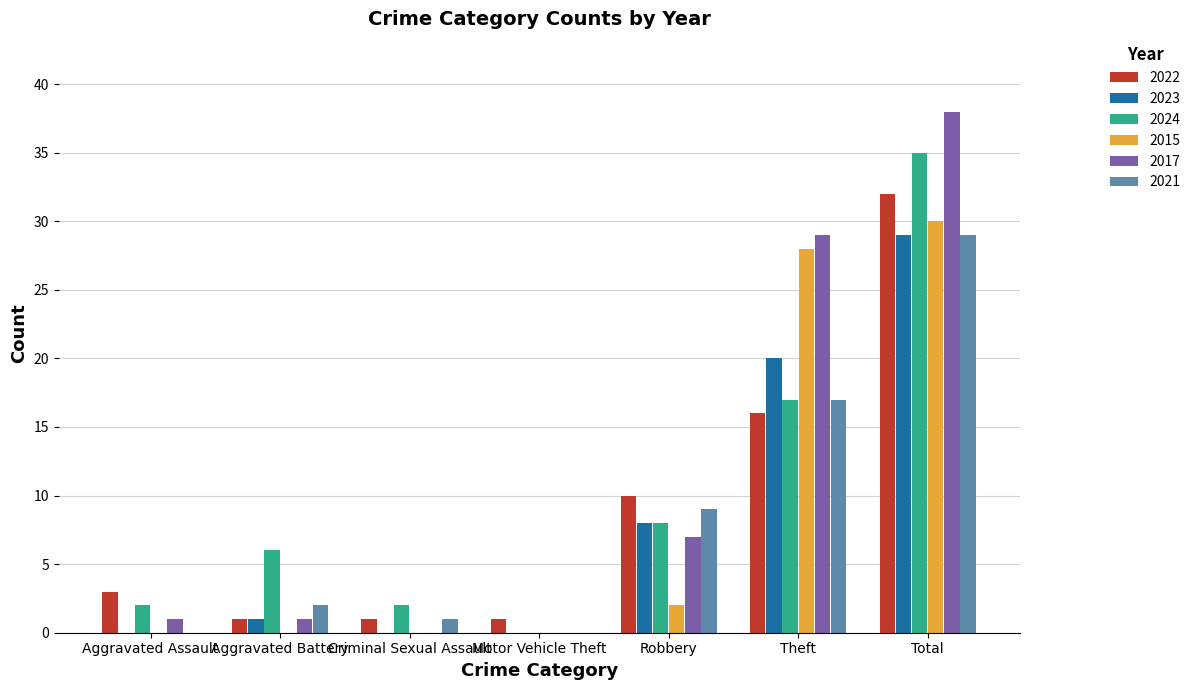

What is the average value of the 2017 series?

11